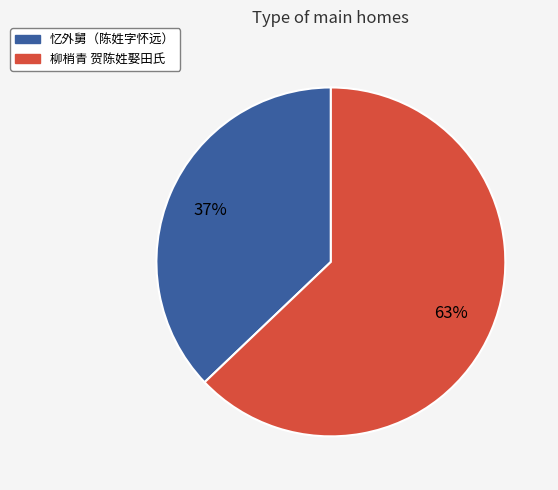

To the nearest percent, what portion does 忆外舅（陈姓字怀远） represent?

37%